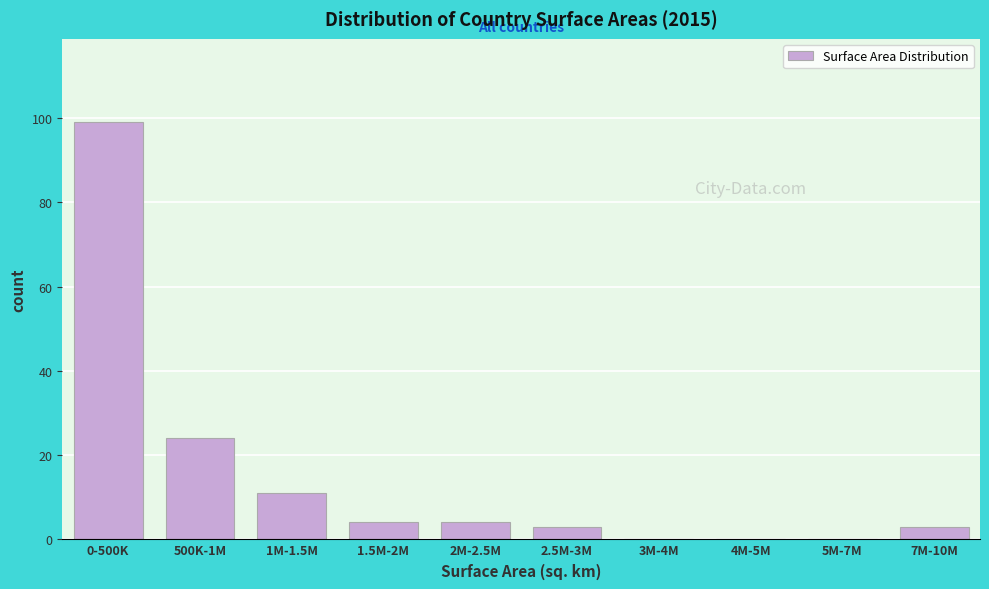

Reading left to right, what are all the values shown in this chart?

0-500K=99	500K-1M=24	1M-1.5M=11	1.5M-2M=4	2M-2.5M=4	2.5M-3M=3	3M-4M=0	4M-5M=0	5M-7M=0	7M-10M=3